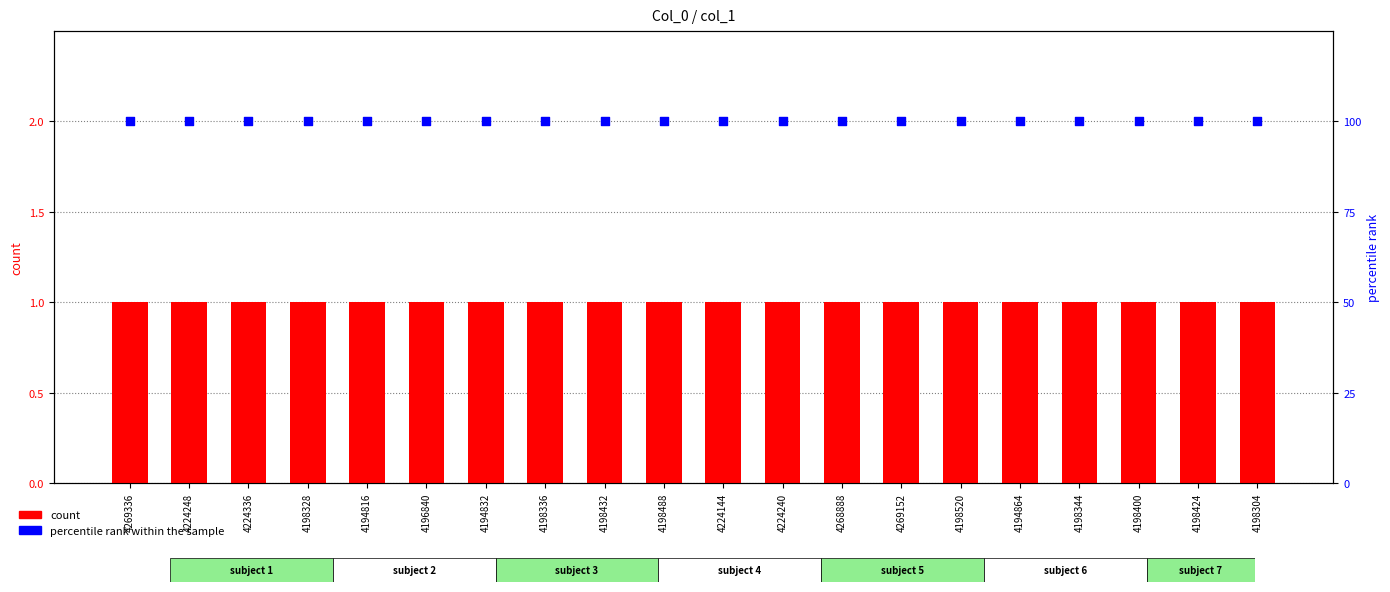

At which category is the sum across all series the highest?

4269336